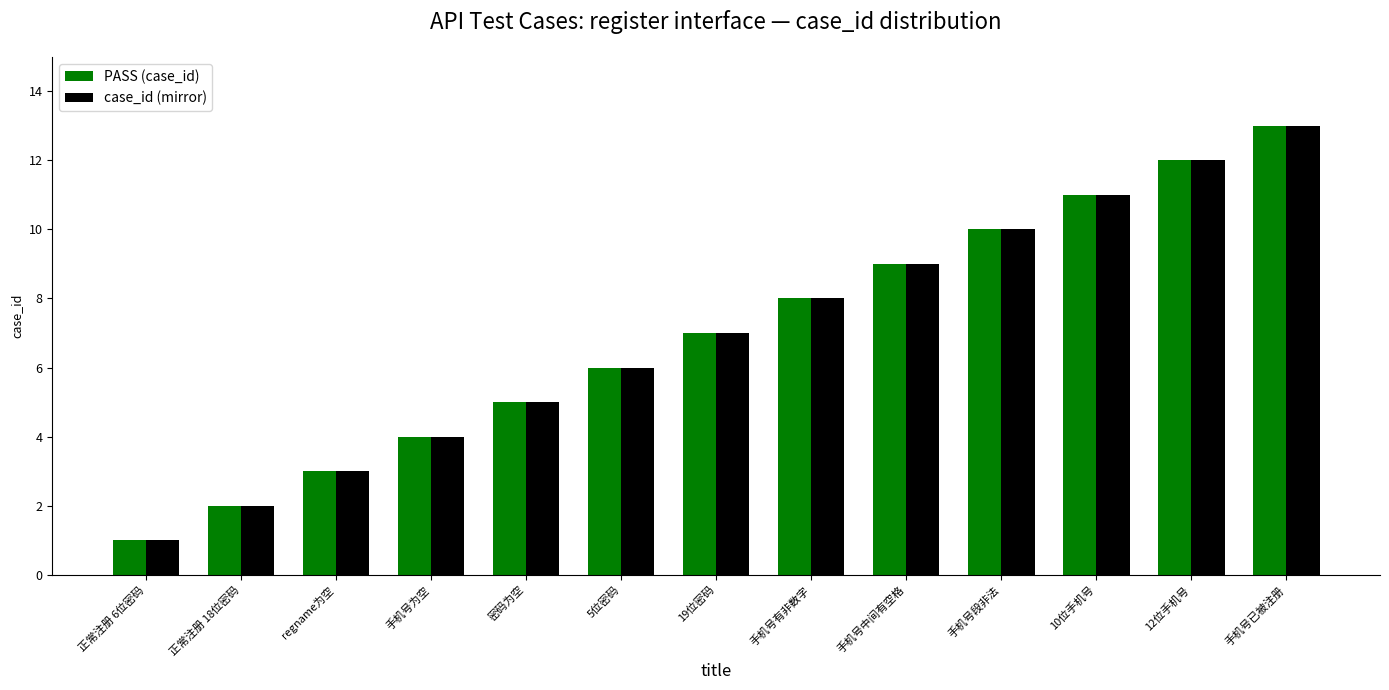

What is the total value across all series at 手机号为空?

8